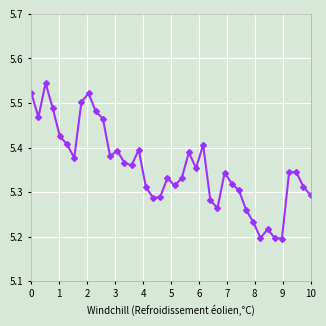

How many lines are shown in the chart?

1